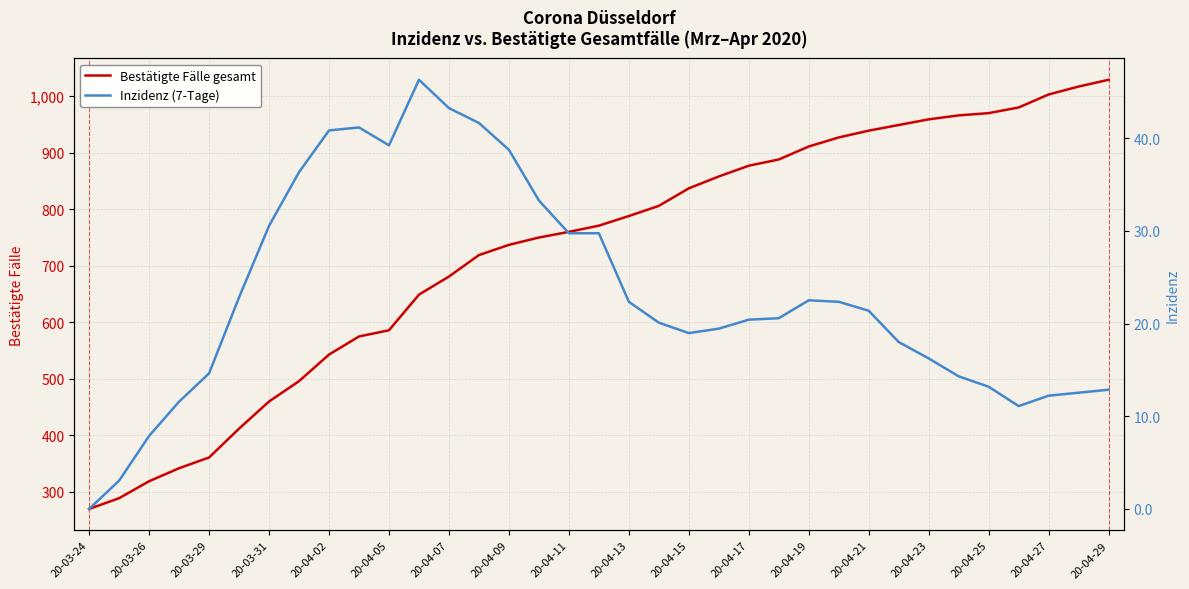

Which category has the lowest value in the Bestätigte Fälle gesamt series?

20-03-24